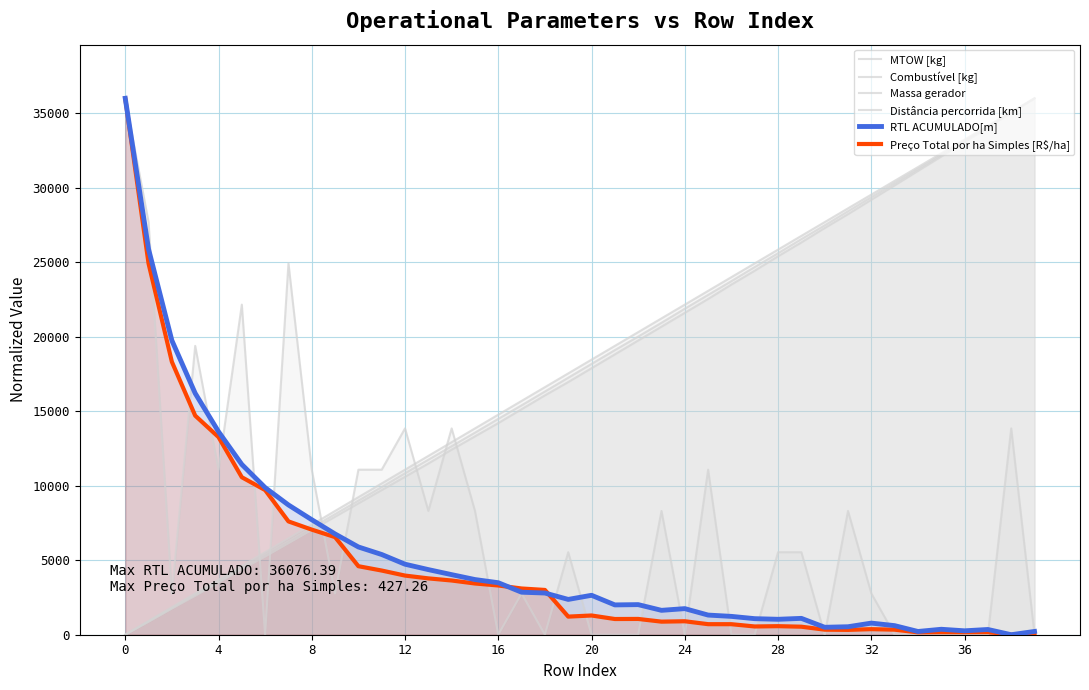

What is the spread (max minus min) of values at 14?

10207.4